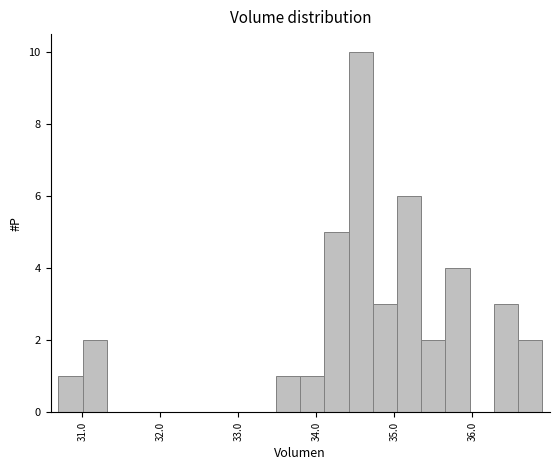

Around what value on the x-axis is the tallest bar? Give the approximate position of its centre, as read against the axis.

34.6